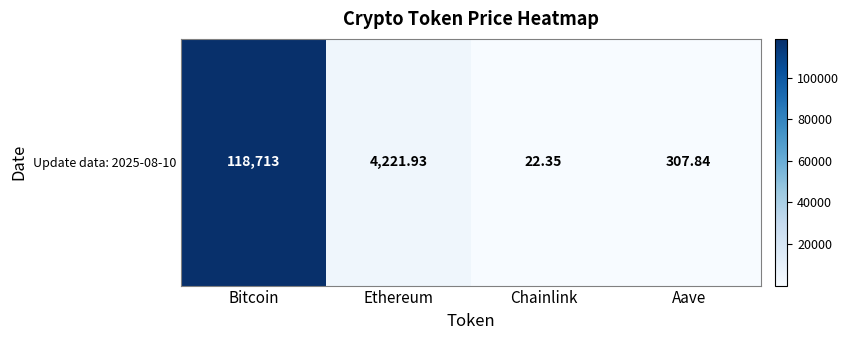

Where does the data first go above 4221?

Bitcoin